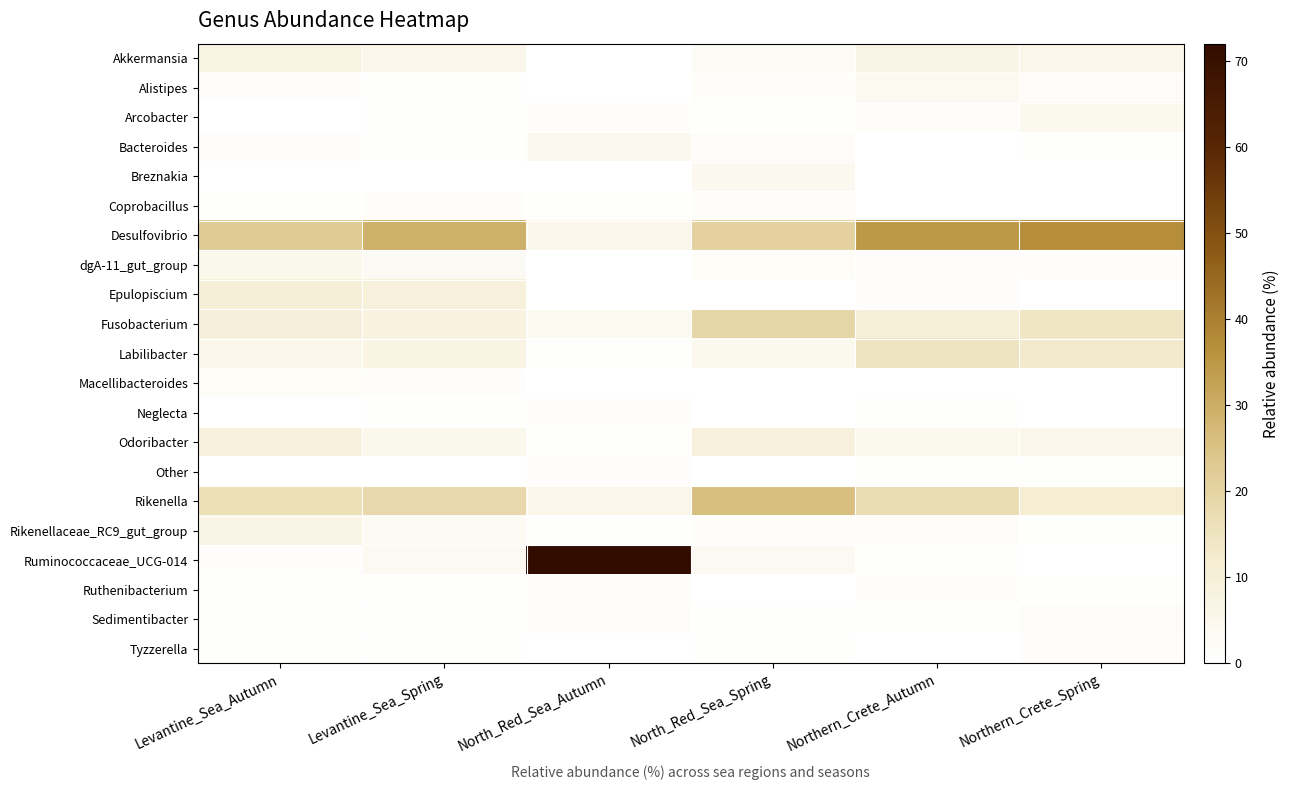

Which series changed the most between Levantine_Sea_Spring and North_Red_Sea_Spring?

Fusobacterium